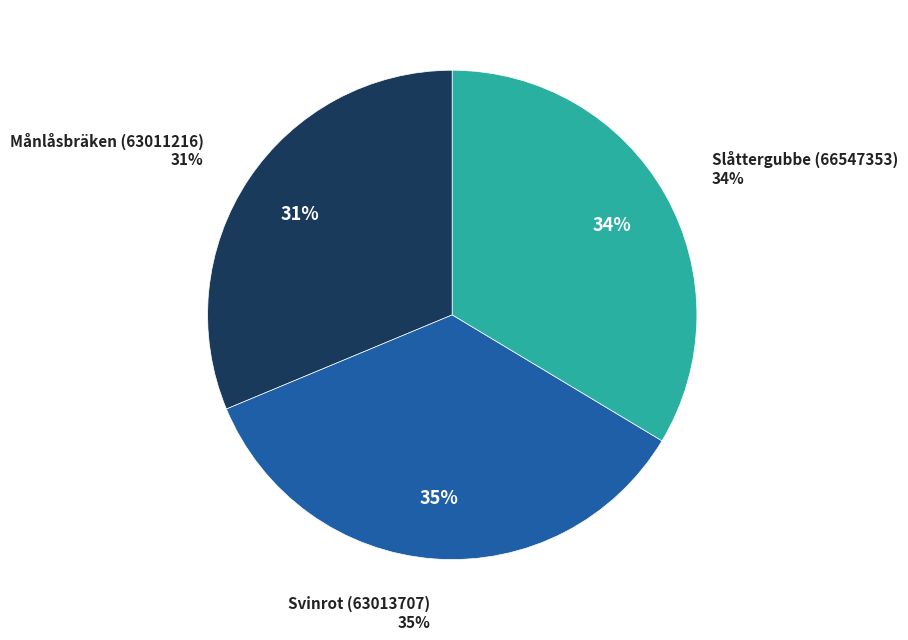

Which slice is the largest?

Svinrot (63013707)